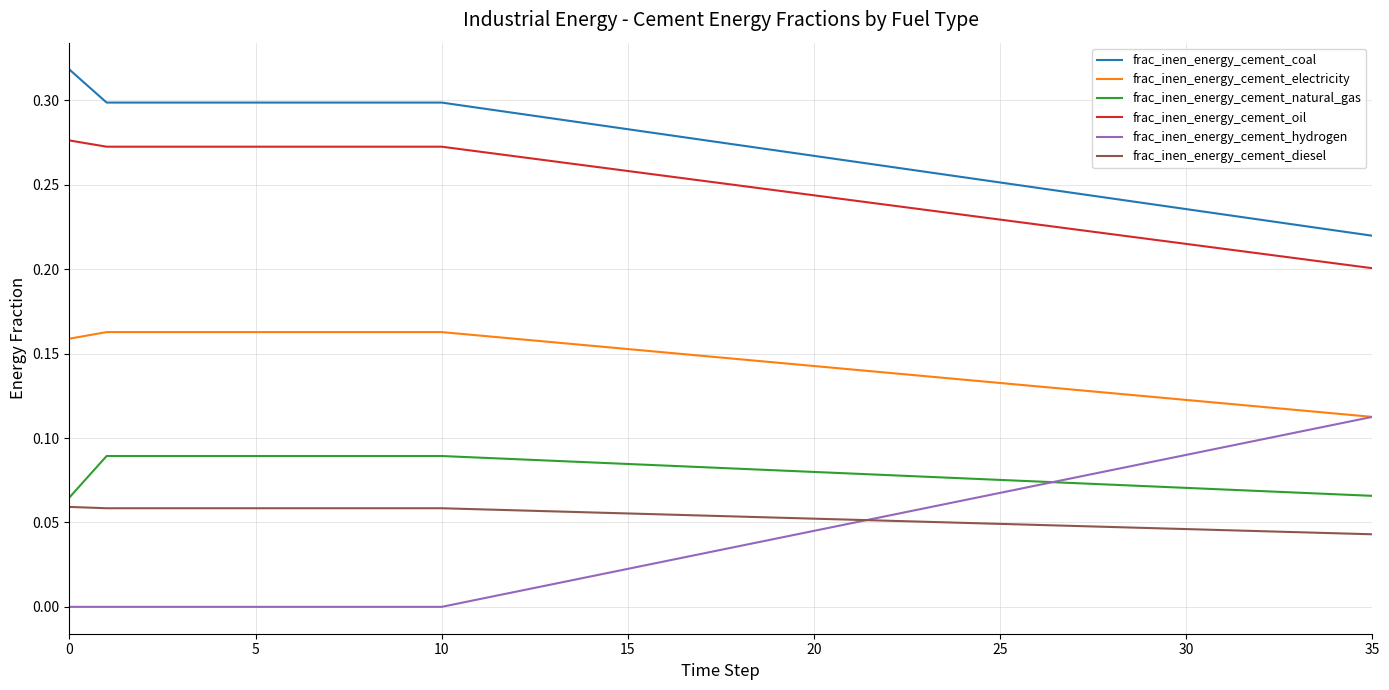

Count the frac_inen_energy_cement_diesel values in the range 0 to 1.

36